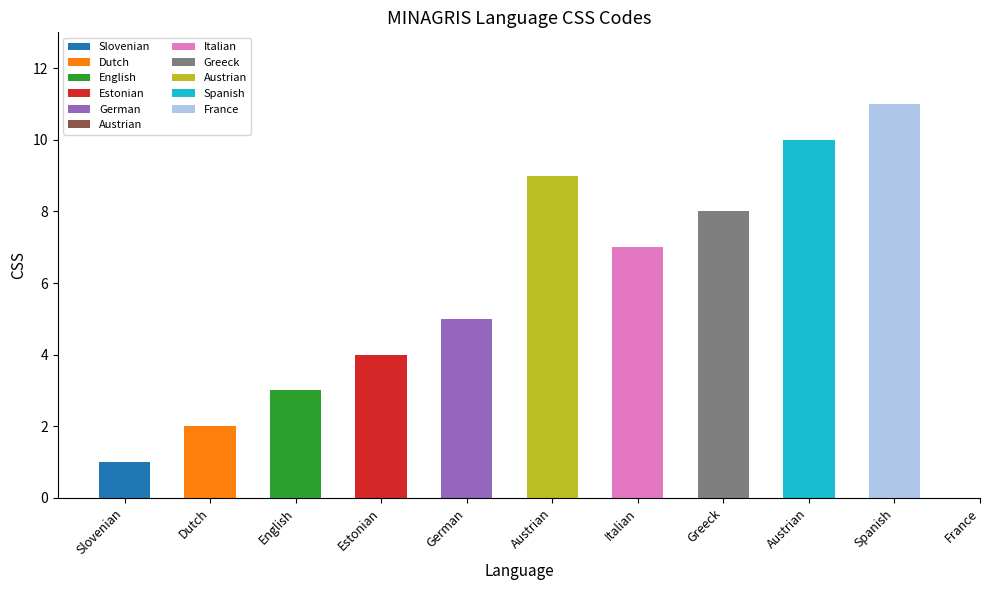

What is the greatest value displayed?

11